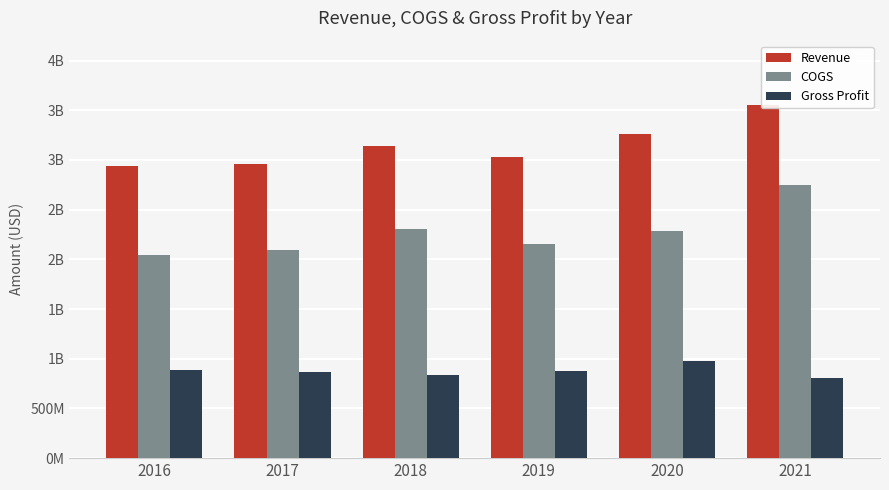

Is the value of Revenue at 2019 greater than the value of COGS at 2020?

Yes